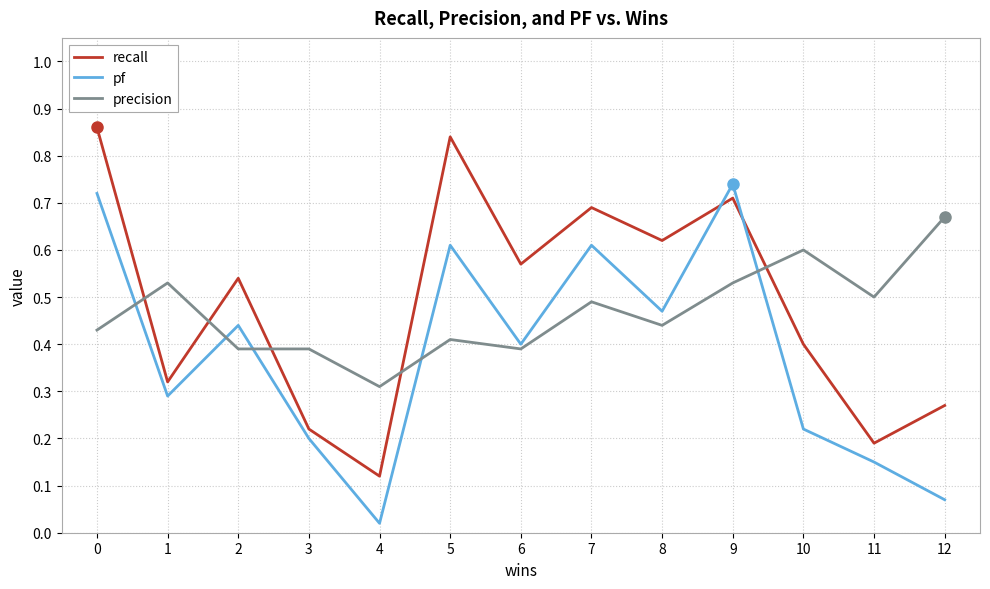

At which label does pf reach its minimum?

4